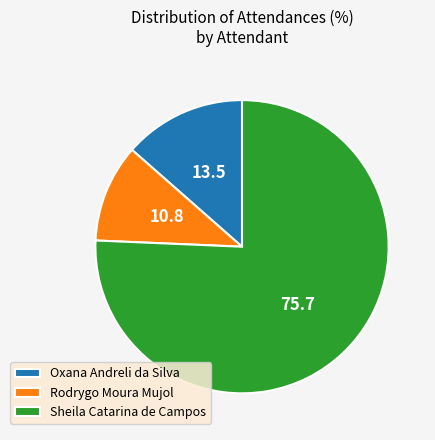

Do Oxana Andreli da Silva and Rodrygo Moura Mujol together represent more than half of the pie?

No